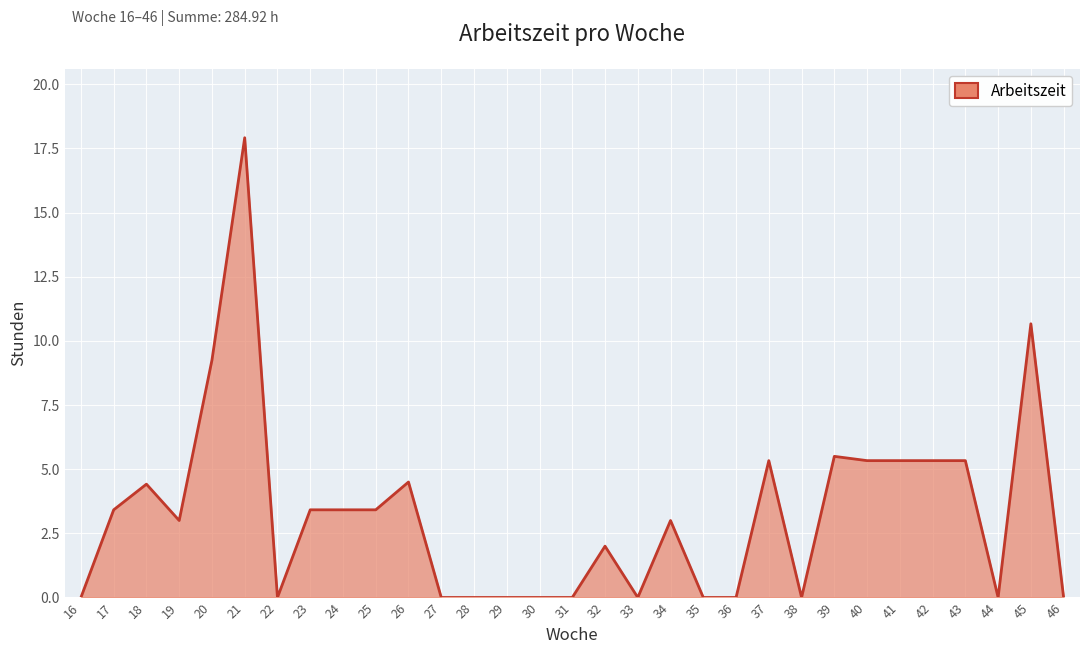

What is the maximum value shown in the chart?

17.9